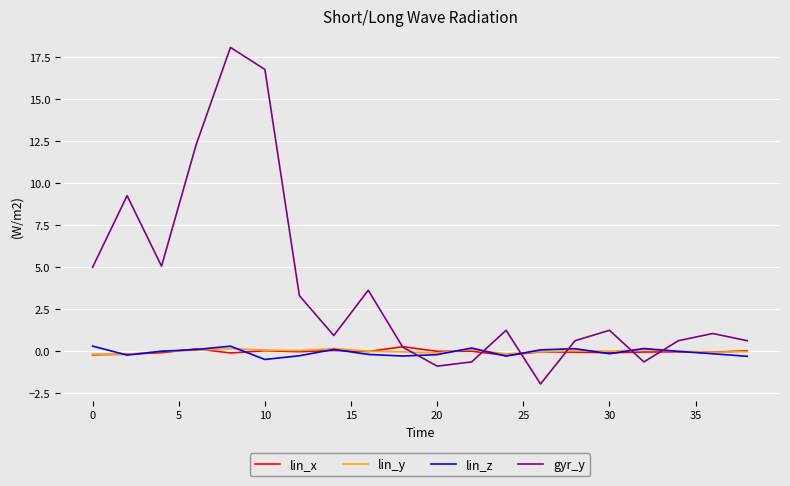

How many lines are shown in the chart?

4